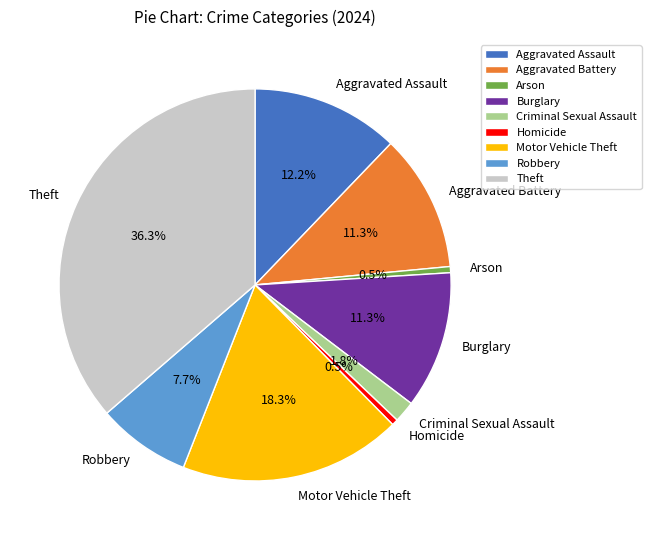

To the nearest percent, what portion does Aggravated Assault represent?

12%